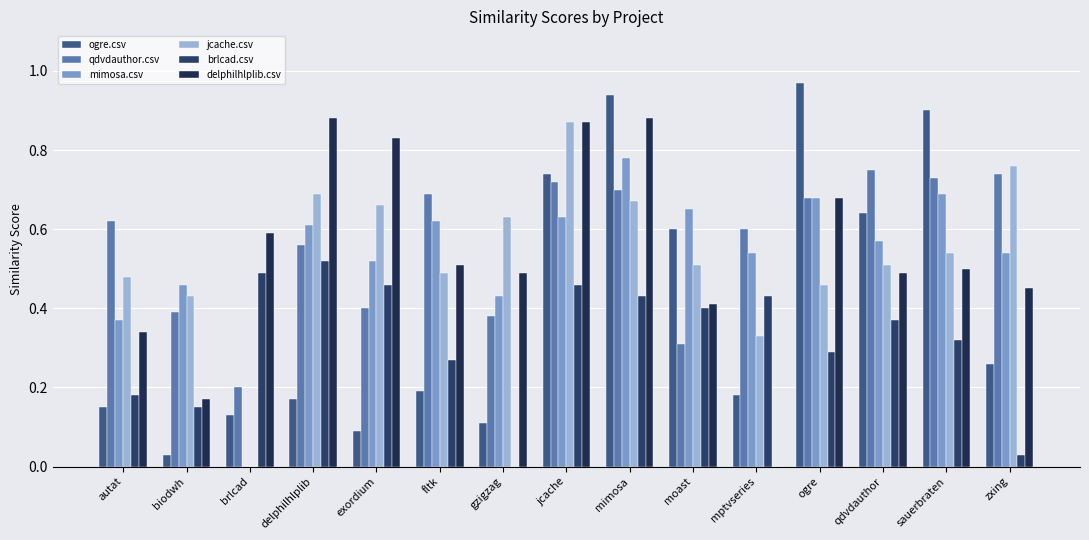

Reading right to left, transcribe all the data shown in this chart.

ogre.csv: zxing=0.3	sauerbraten=0.9	qdvdauthor=0.6	ogre=1.0	mptvseries=0.2	moast=0.6	mimosa=0.9	jcache=0.7	gzigzag=0.1	fltk=0.2	exordium=0.1	delphilhlplib=0.2	brlcad=0.1	biodwh=0.0	autat=0.1
qdvdauthor.csv: zxing=0.7	sauerbraten=0.7	qdvdauthor=0.8	ogre=0.7	mptvseries=0.6	moast=0.3	mimosa=0.7	jcache=0.7	gzigzag=0.4	fltk=0.7	exordium=0.4	delphilhlplib=0.6	brlcad=0.2	biodwh=0.4	autat=0.6
mimosa.csv: zxing=0.5	sauerbraten=0.7	qdvdauthor=0.6	ogre=0.7	mptvseries=0.5	moast=0.7	mimosa=0.8	jcache=0.6	gzigzag=0.4	fltk=0.6	exordium=0.5	delphilhlplib=0.6	brlcad=0.0	biodwh=0.5	autat=0.4
jcache.csv: zxing=0.8	sauerbraten=0.5	qdvdauthor=0.5	ogre=0.5	mptvseries=0.3	moast=0.5	mimosa=0.7	jcache=0.9	gzigzag=0.6	fltk=0.5	exordium=0.7	delphilhlplib=0.7	brlcad=0.0	biodwh=0.4	autat=0.5
brlcad.csv: zxing=0.0	sauerbraten=0.3	qdvdauthor=0.4	ogre=0.3	mptvseries=0.4	moast=0.4	mimosa=0.4	jcache=0.5	gzigzag=0.0	fltk=0.3	exordium=0.5	delphilhlplib=0.5	brlcad=0.5	biodwh=0.1	autat=0.2
delphilhlplib.csv: zxing=0.5	sauerbraten=0.5	qdvdauthor=0.5	ogre=0.7	mptvseries=0.0	moast=0.4	mimosa=0.9	jcache=0.9	gzigzag=0.5	fltk=0.5	exordium=0.8	delphilhlplib=0.9	brlcad=0.6	biodwh=0.2	autat=0.3